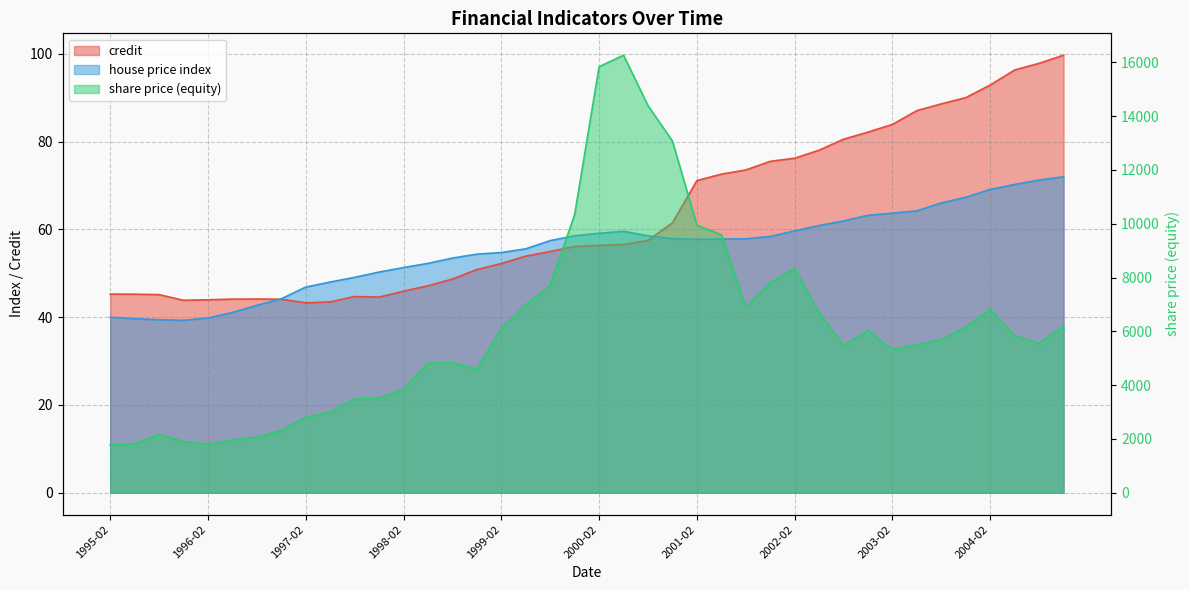

What position from the right is 1999-05?

23